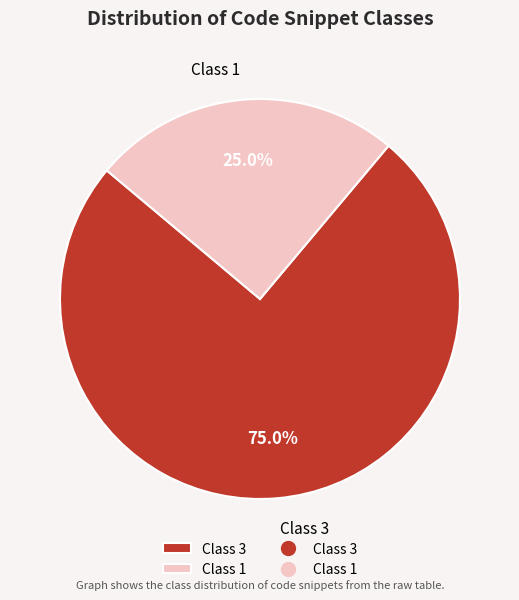

Does any single category account for the majority?

Yes